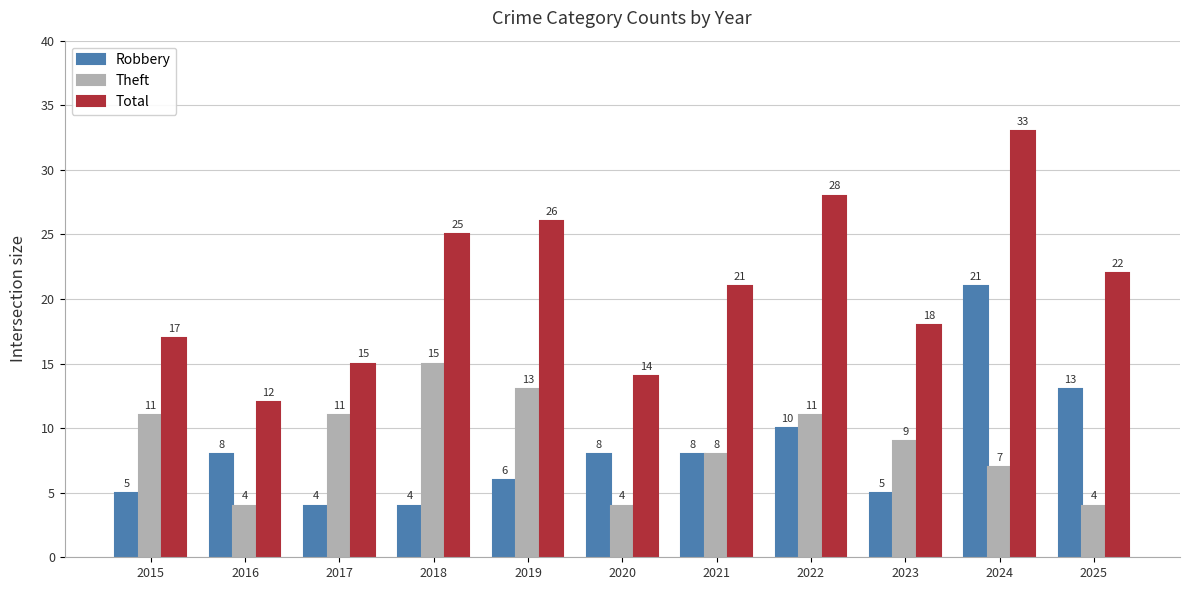

What is the sum of the Total values at 2022 and 2024?

61